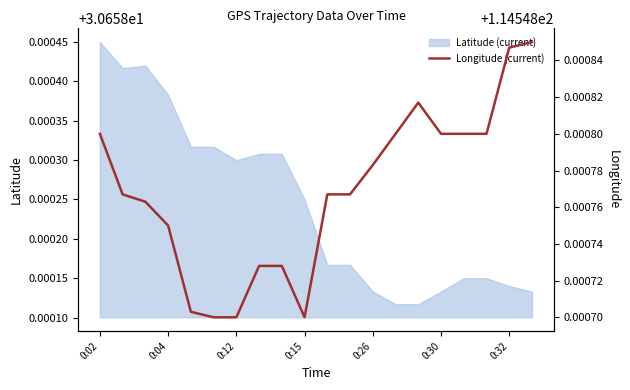

What is the greatest value displayed?

114.5